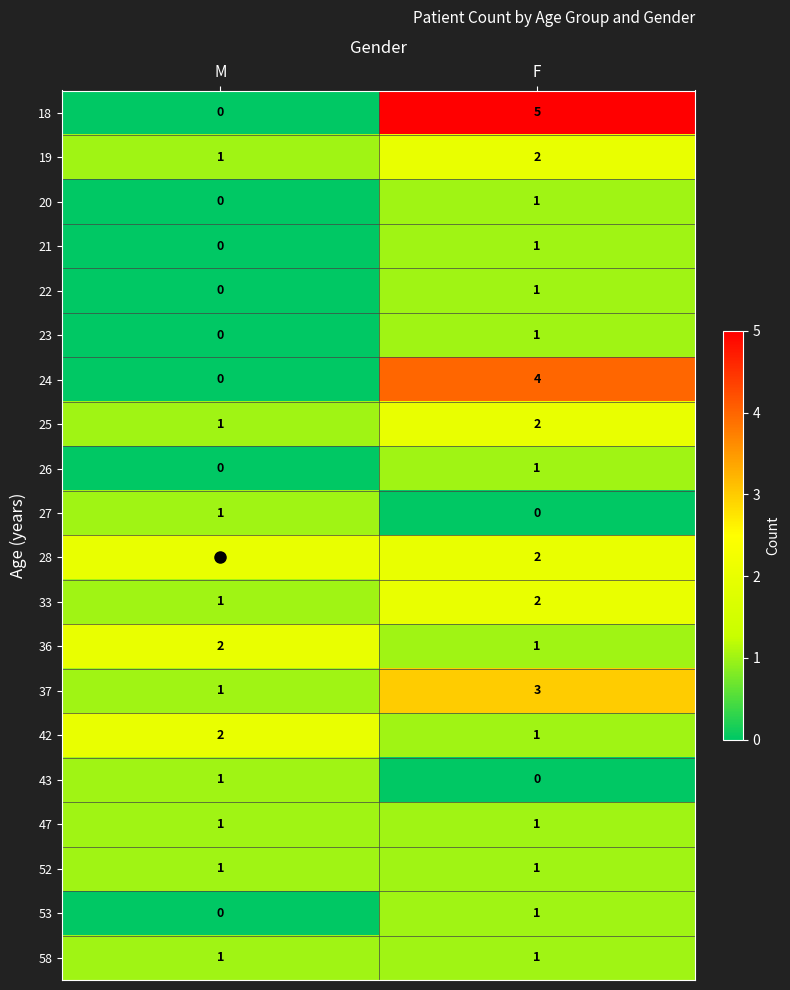

Which series has the largest total across all categories?

18